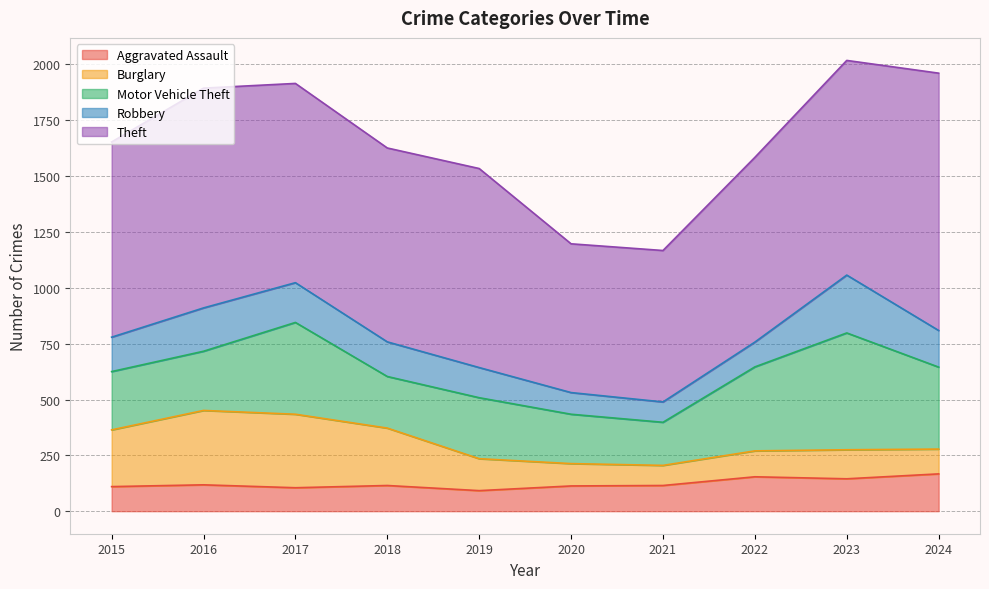

How many data points in Robbery are above 155?

4